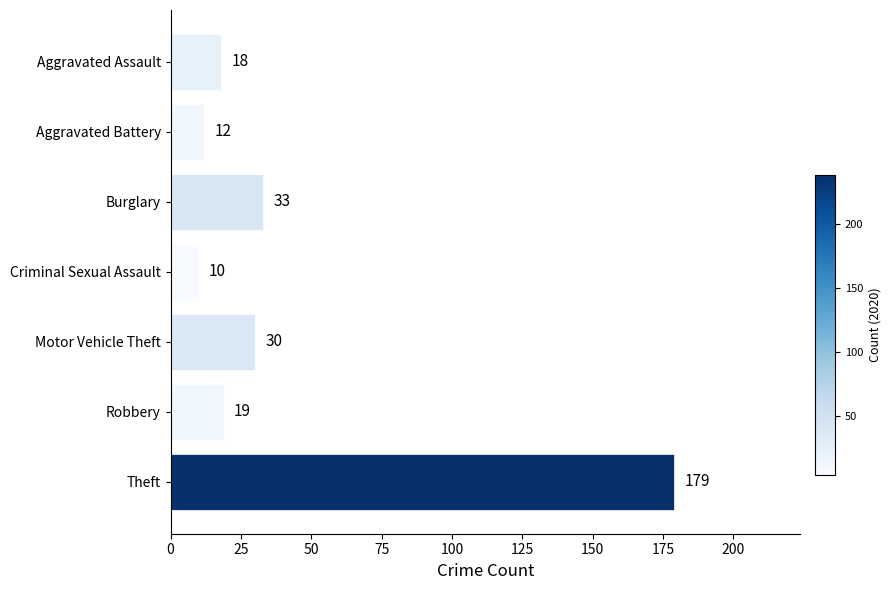

At which label is the value closest to 94?

Burglary